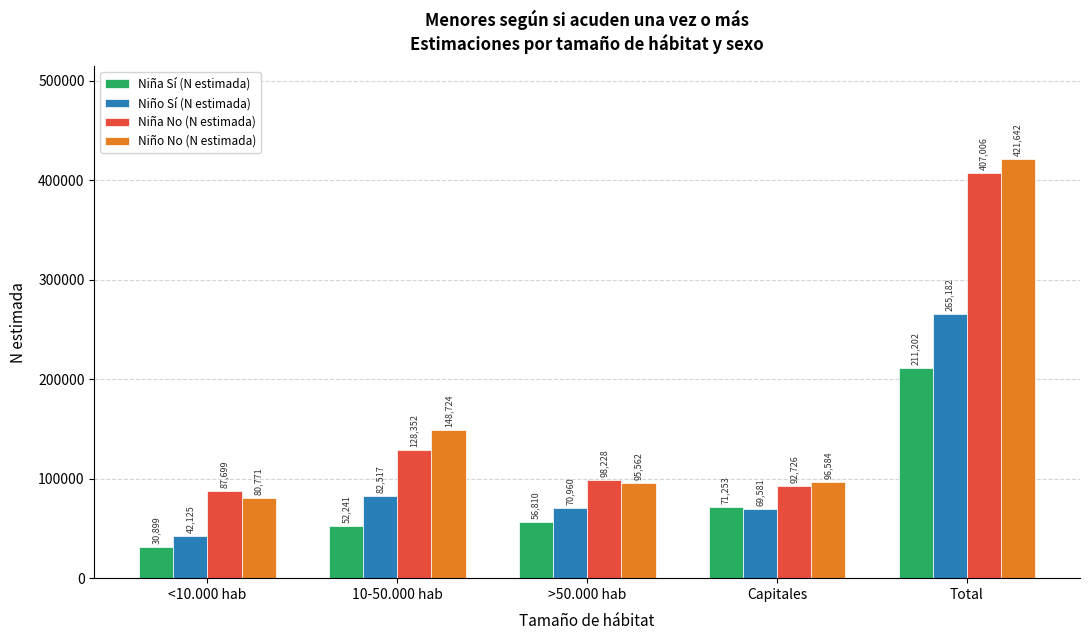

What is the value of the Niño Sí (N estimada) bar at the 1st from the left?

42125